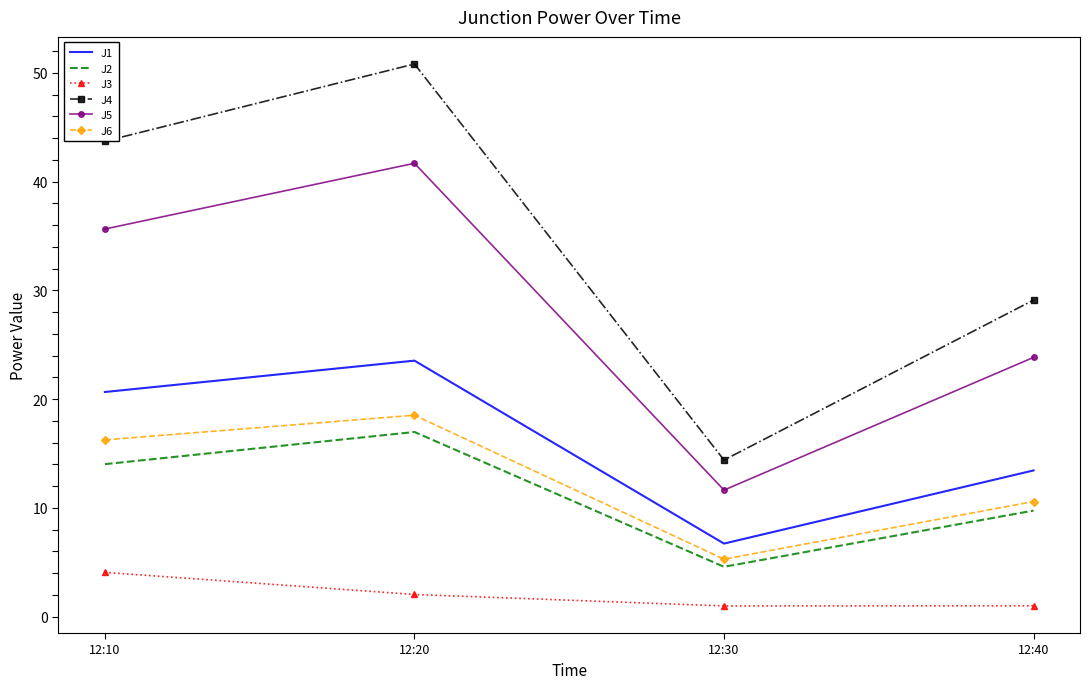

List the series in order of their peak value, lowest first.

J3, J2, J6, J1, J5, J4